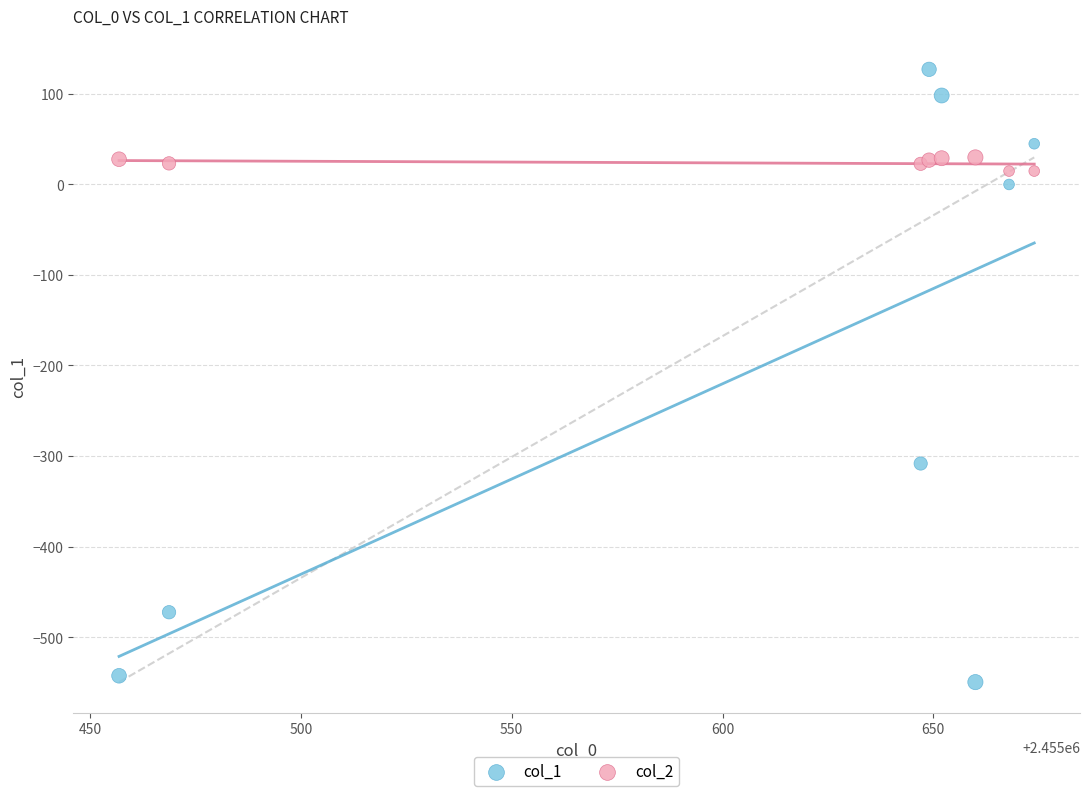

Across all series, what Y value is closest to -211?

-308.3